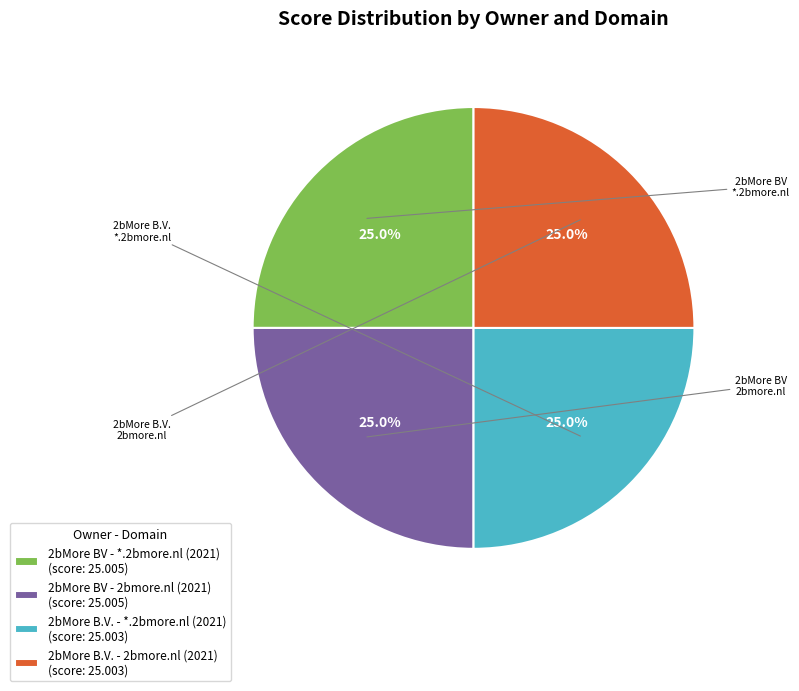

What percentage do 2bMore B.V. - *.2bmore.nl (2021) (score: 25.003) and 2bMore BV - 2bmore.nl (2021) (score: 25.005) together represent?

50.0%